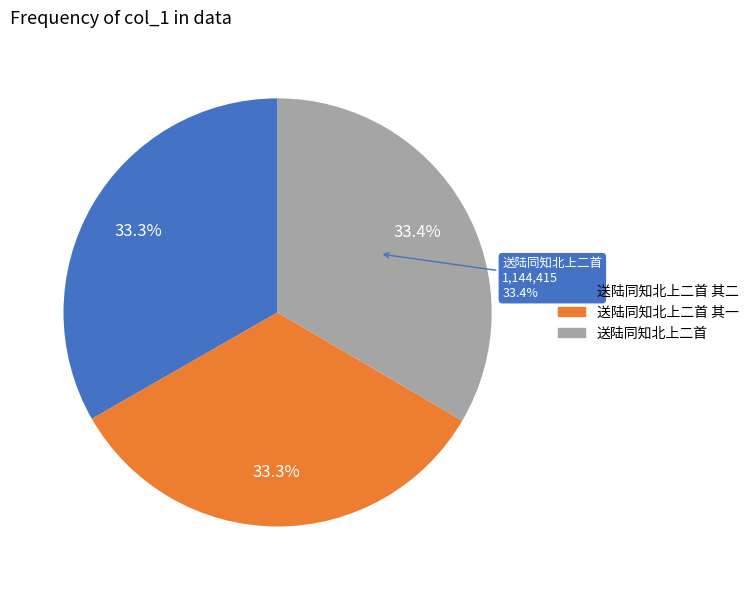

How many segments does this pie chart have?

3